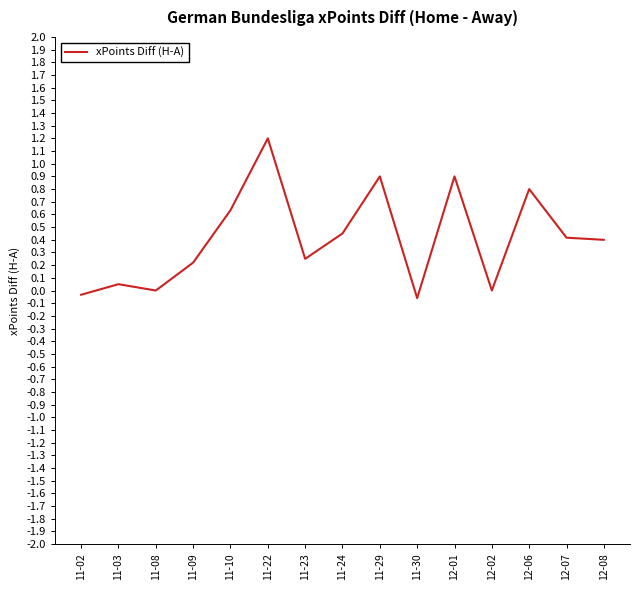

Which has a higher value, 12-07 or 11-29?

11-29